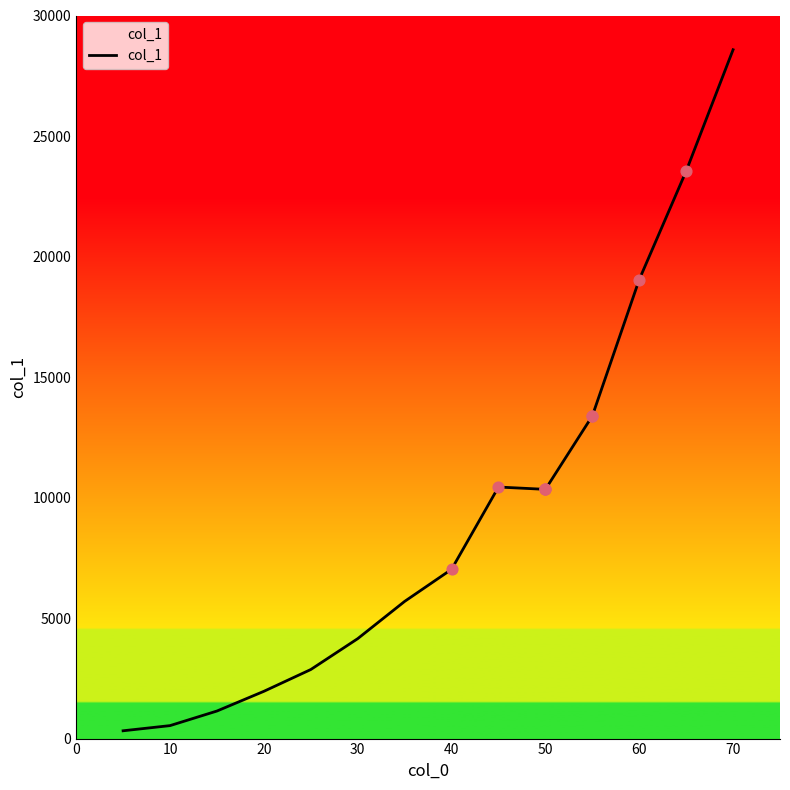

What is the difference between the maximum and minimum values?

28256.5